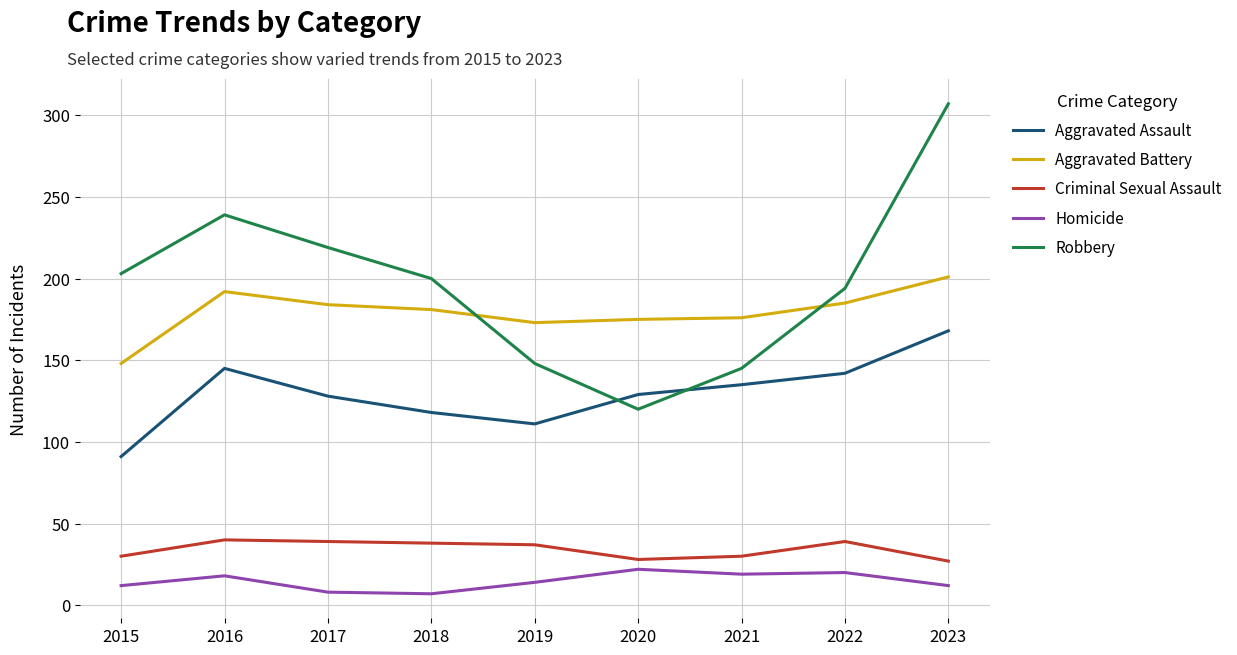

Is this an area chart (filled region under the line)?

No